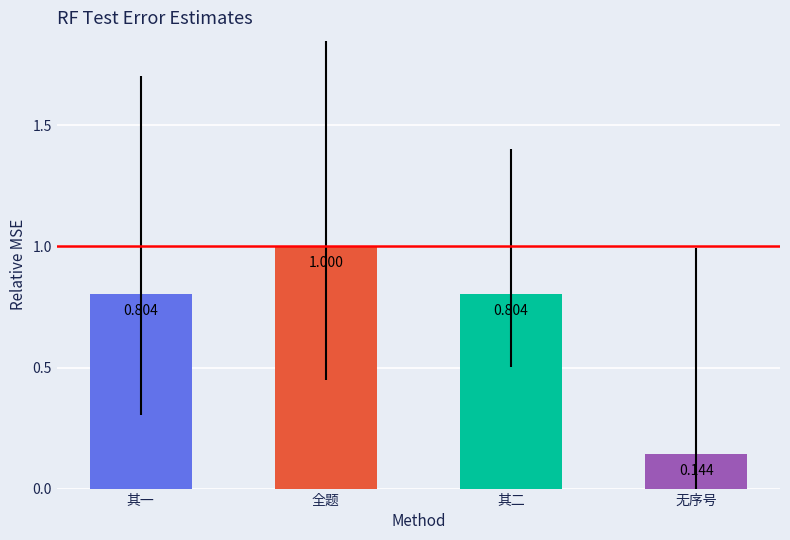

How many bars are there in total?

4